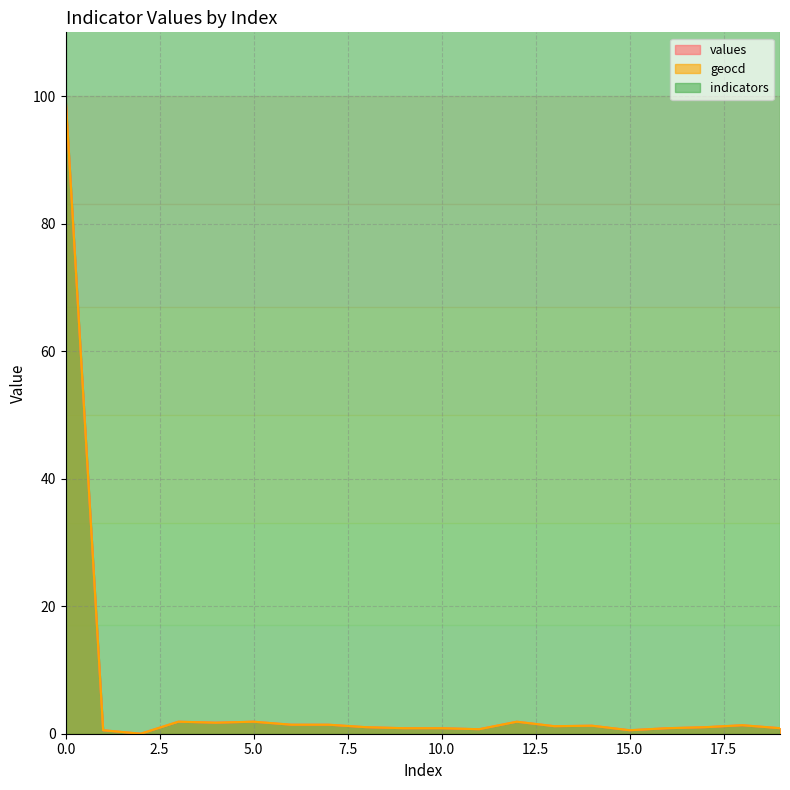

The geocd series shows 1.9 at 5.0. True or false?

True